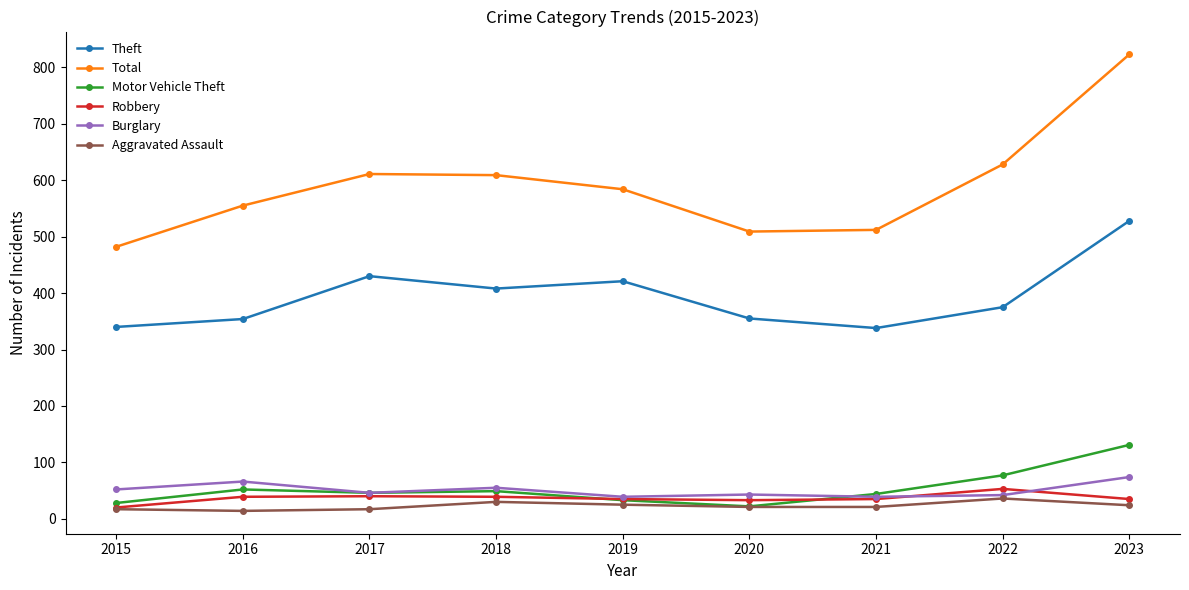

What is the value of the Burglary point at the 9th from the left?

74